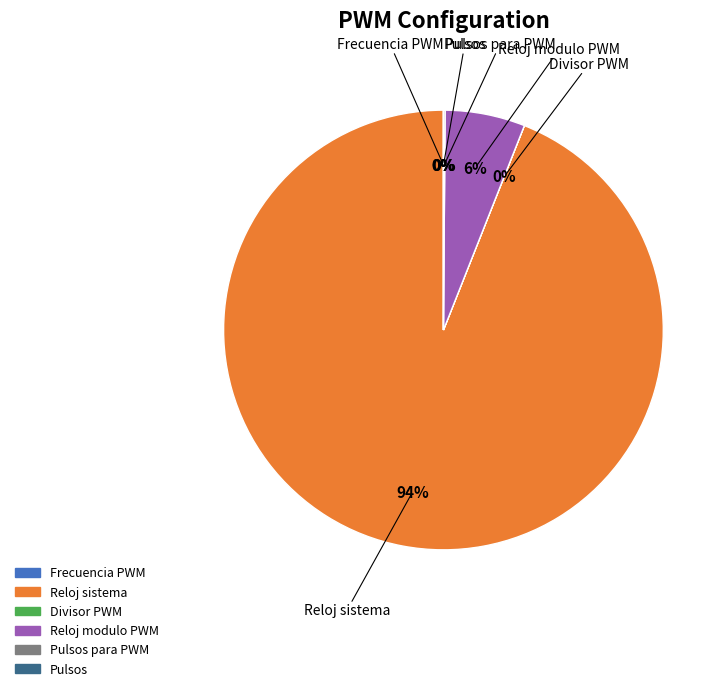

Does any single category account for the majority?

Yes